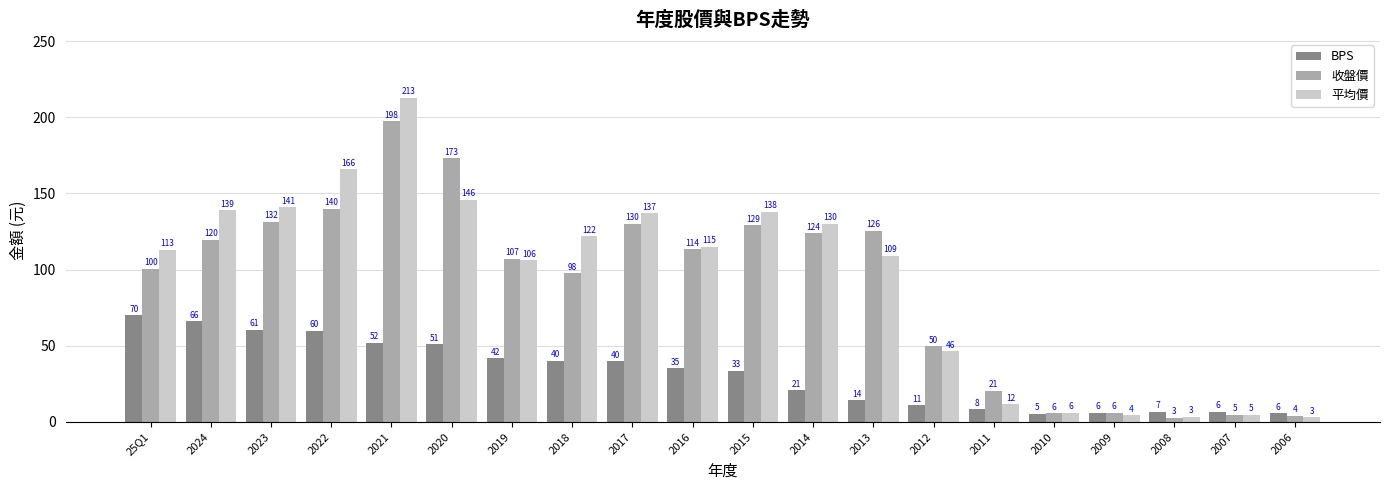

What is the spread (max minus min) of values at 2016?

79.8